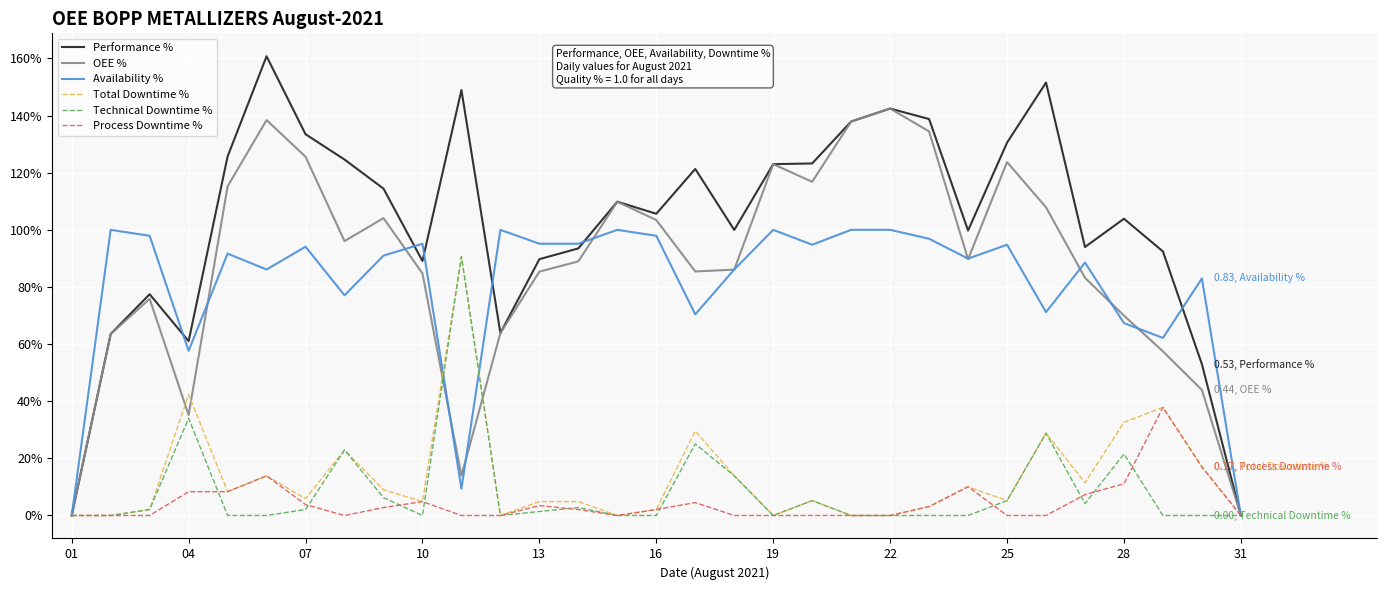

Is this an area chart (filled region under the line)?

No